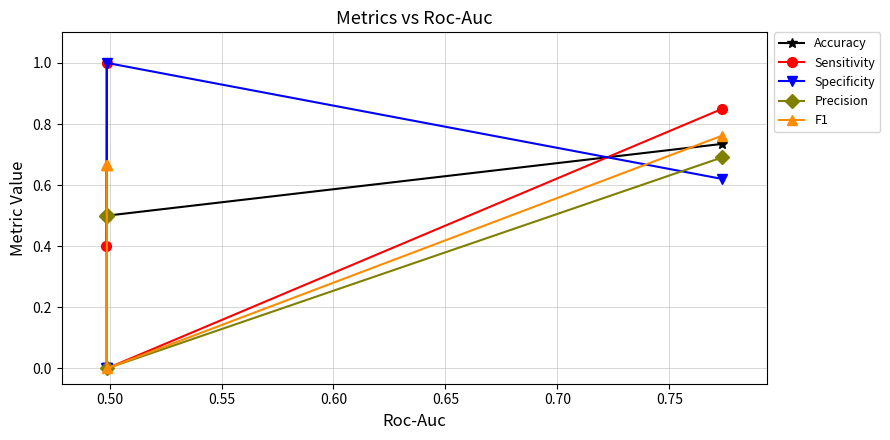

What is the value of the Accuracy point at the 4th from the left?

0.5